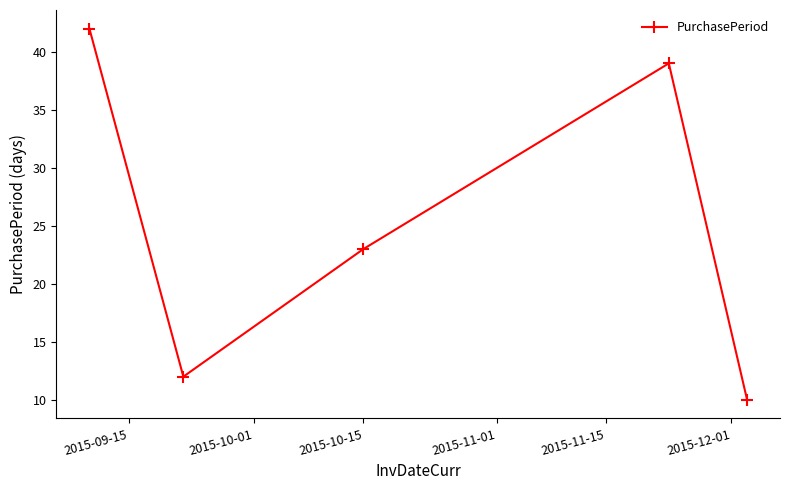

What is the value of the 1st point from the left?

42